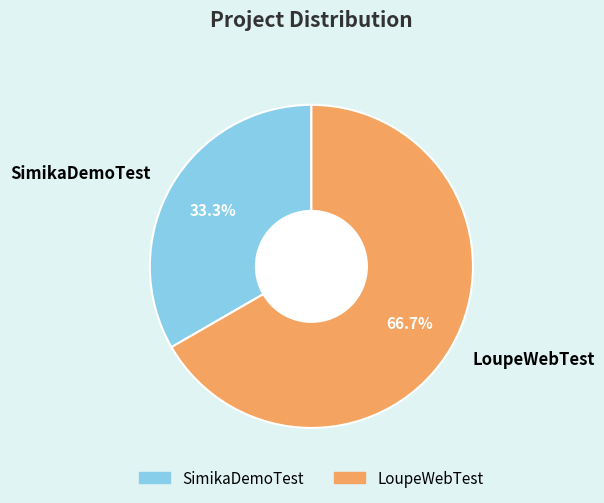

How many slices are in this pie chart?

2